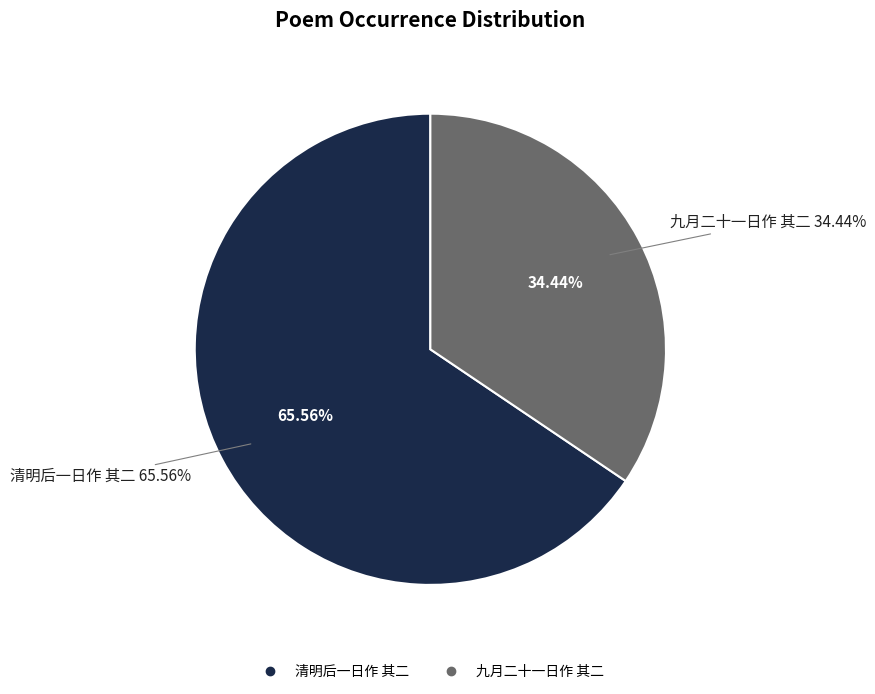

What percentage is NOT represented by 清明后一日作 其二?

34.4%